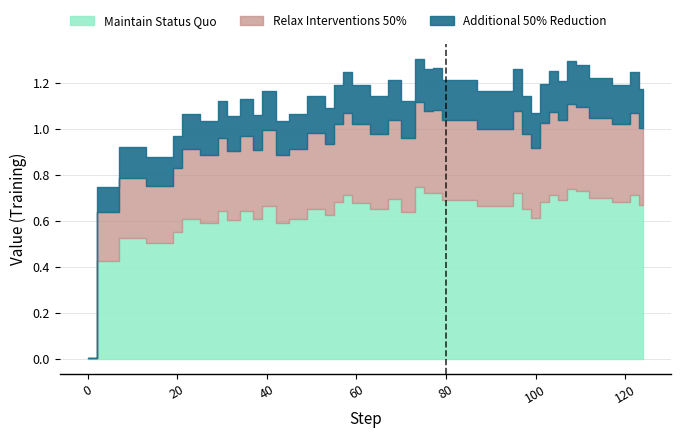

True or false: Maintain Status Quo and Additional 50% Reduction cross at least once.

False